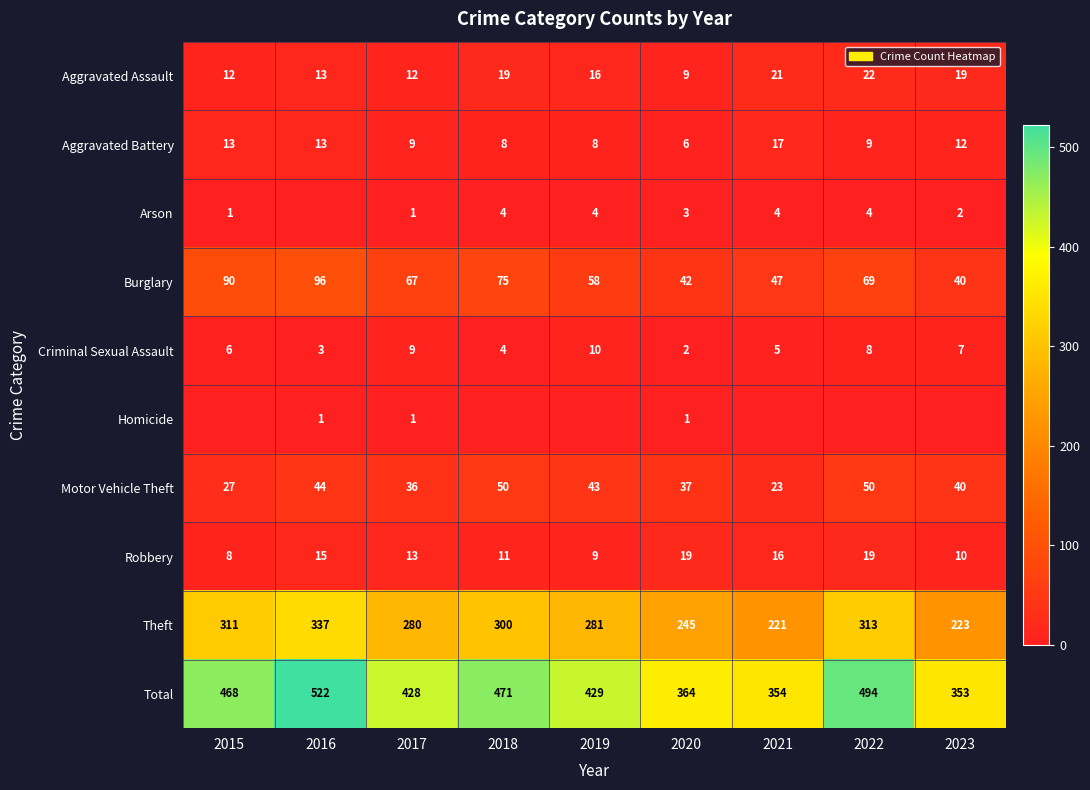

Is the value of Theft at 2022 greater than the value of Motor Vehicle Theft at 2019?

Yes